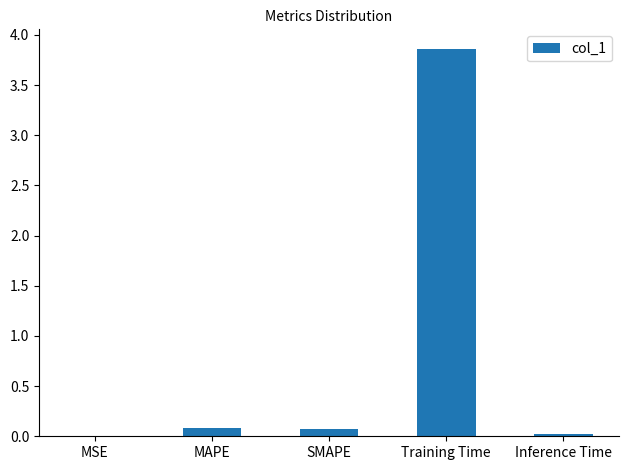

True or false: the data shows 6.0 at Training Time.

False